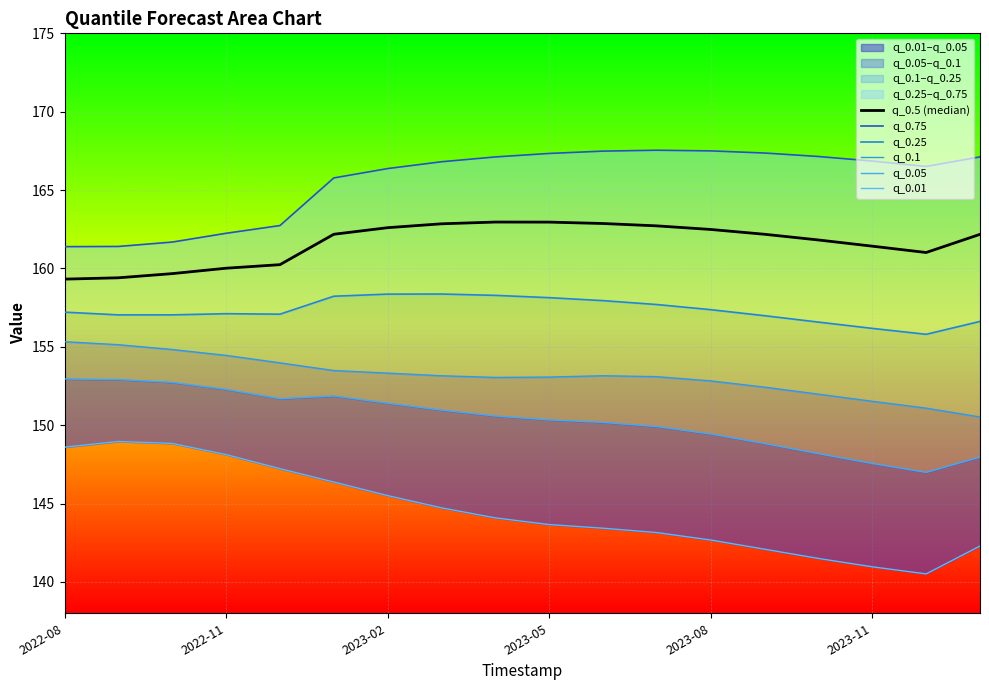

Reading left to right, transcribe all the data shown in this chart.

q_0.5 (median): 159.3	159.4	159.7	160.0	160.2	162.2	162.6	162.8	163.0	163.0	162.9	162.7	162.5	162.2	161.8	161.4	161.0	162.2
q_0.75: 161.4	161.4	161.7	162.2	162.7	165.8	166.4	166.8	167.1	167.3	167.5	167.5	167.5	167.4	167.1	166.9	166.5	167.1
q_0.25: 157.2	157.0	157.0	157.1	157.1	158.2	158.4	158.4	158.3	158.1	157.9	157.7	157.4	157.0	156.6	156.2	155.8	156.6
q_0.1: 155.3	155.1	154.8	154.5	154.0	153.5	153.3	153.2	153.0	153.1	153.2	153.1	152.8	152.4	152.0	151.5	151.1	150.5
q_0.05: 152.9	152.9	152.7	152.3	151.7	151.9	151.4	151.0	150.6	150.3	150.2	149.9	149.4	148.8	148.2	147.6	147.0	148.0
q_0.01: 148.6	149.0	148.8	148.1	147.2	146.4	145.5	144.7	144.1	143.7	143.4	143.1	142.7	142.1	141.5	141.0	140.5	142.3